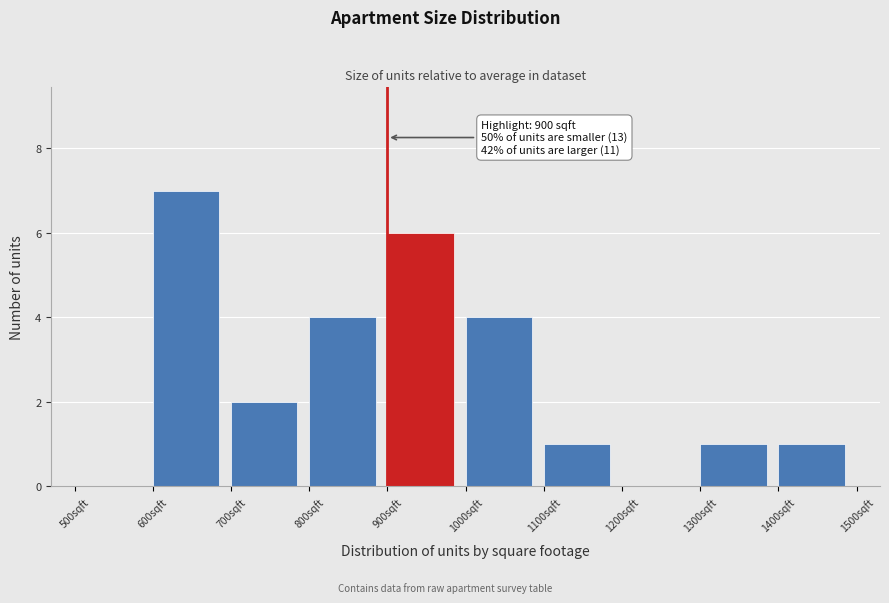

Which range on the x-axis has the tallest bar?

600 to 700